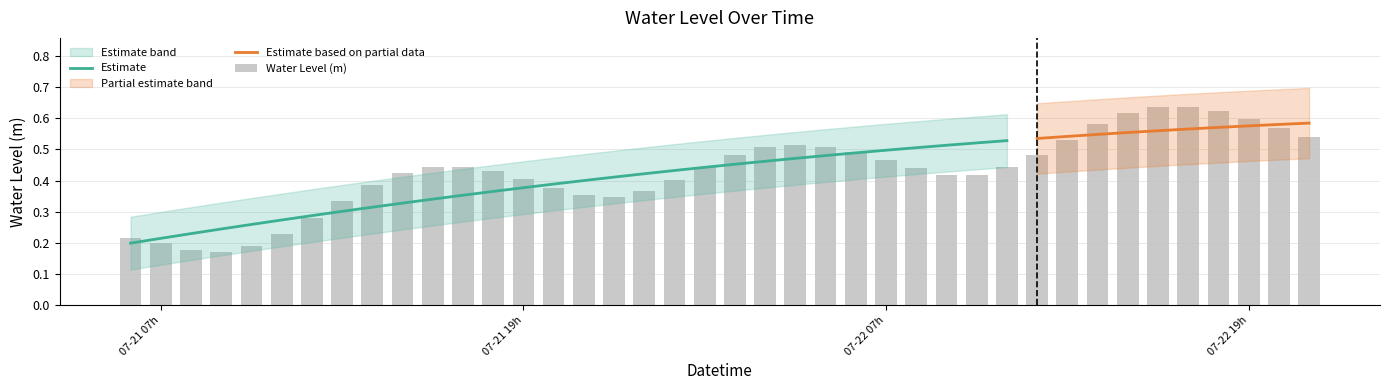

At which category does the chart reach its peak across all series?

2023-07-22 17:00:00